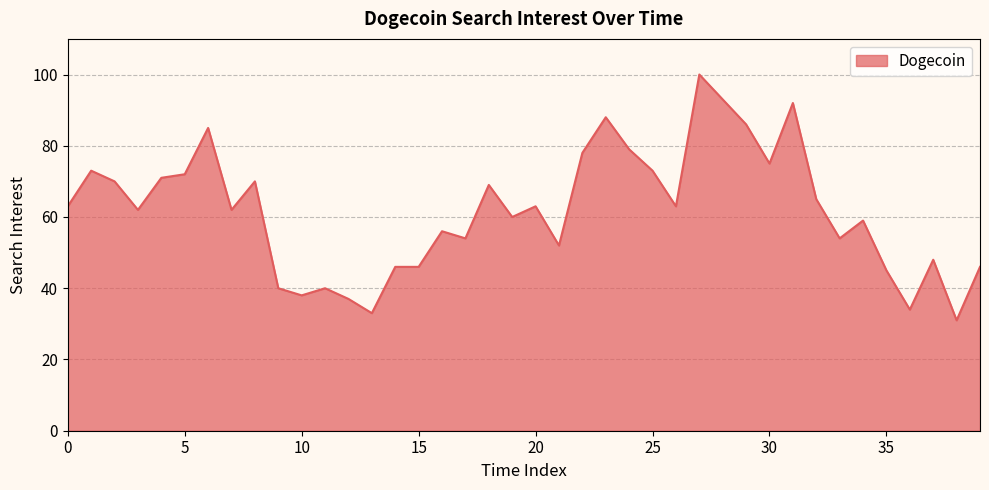

What is the difference between the maximum and minimum values?

69